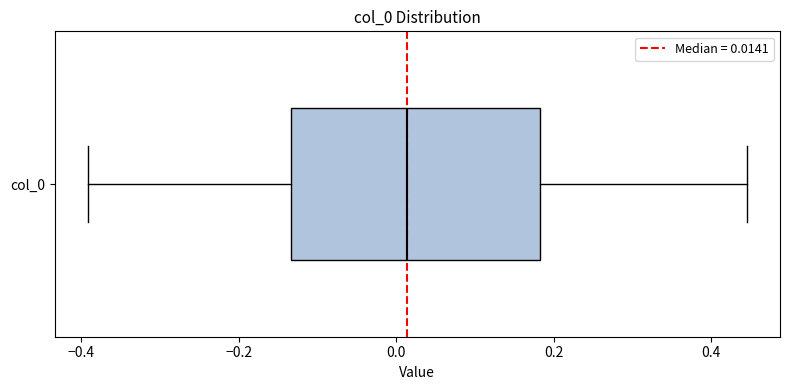

Where does the median line of the box for col_0 sit on the x-axis? The values are not printed on the chart, so give them approximately, as read against the axis.

0.02